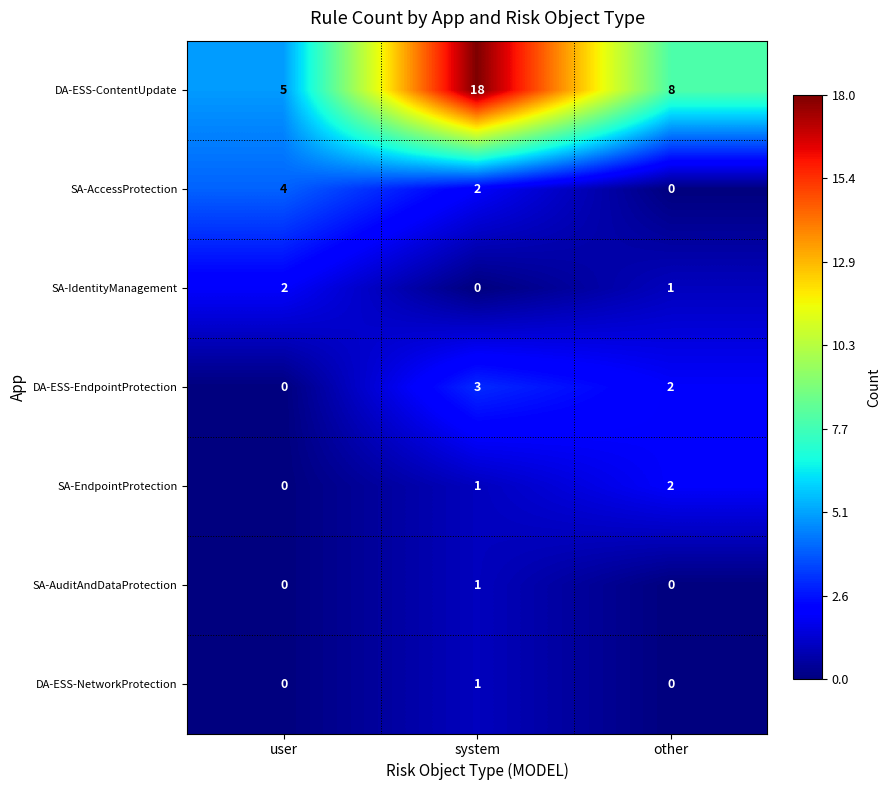

What is the greatest value displayed?

18